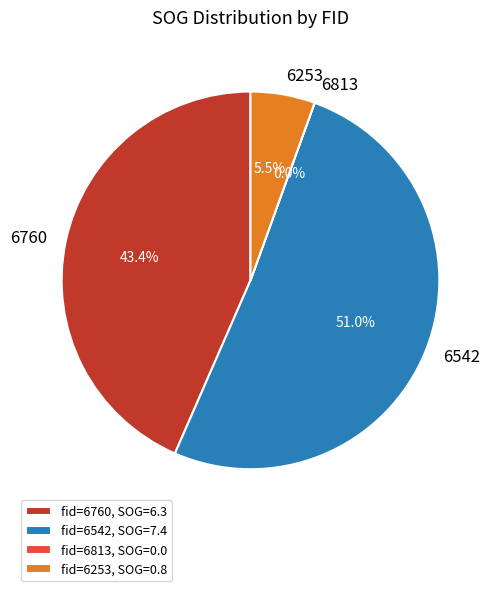

Which slice is the smallest?

6813